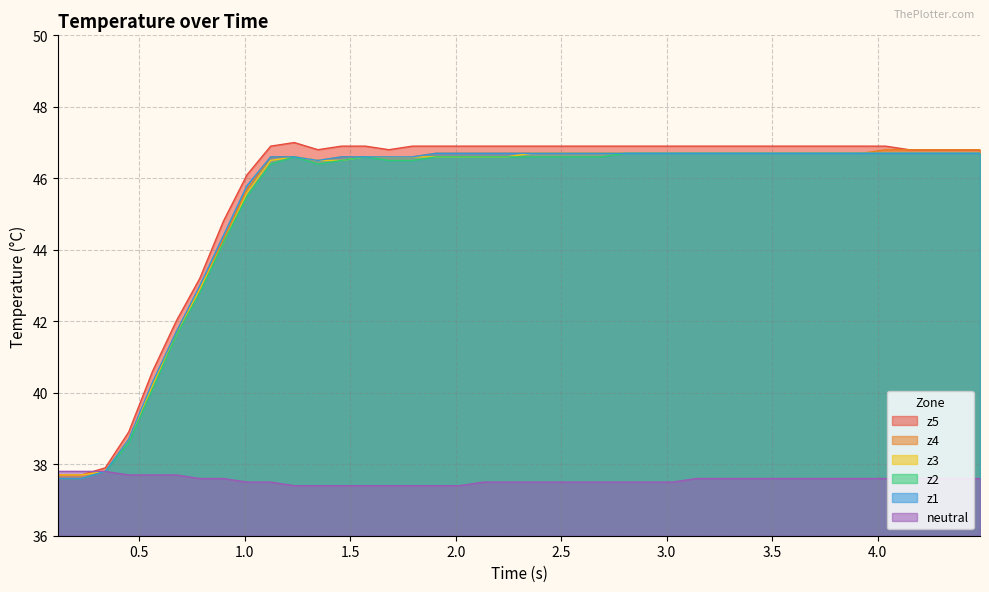

Which series has the widest spread of values?

z5